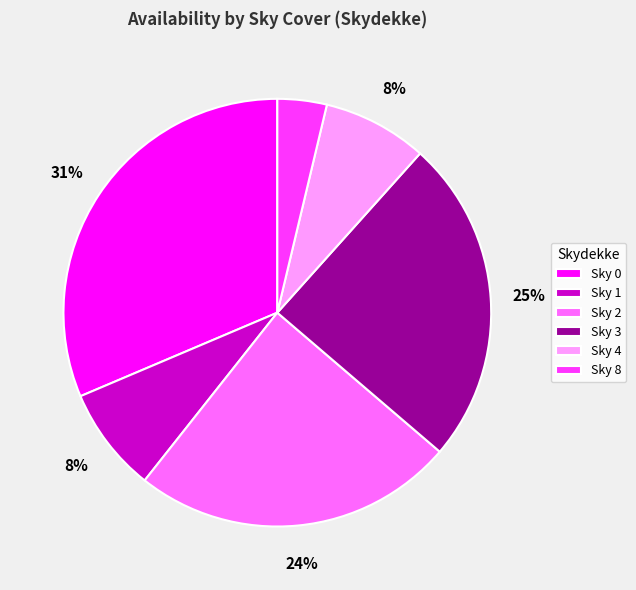

Is the sum of Sky 1 and Sky 8 greater than half?

No